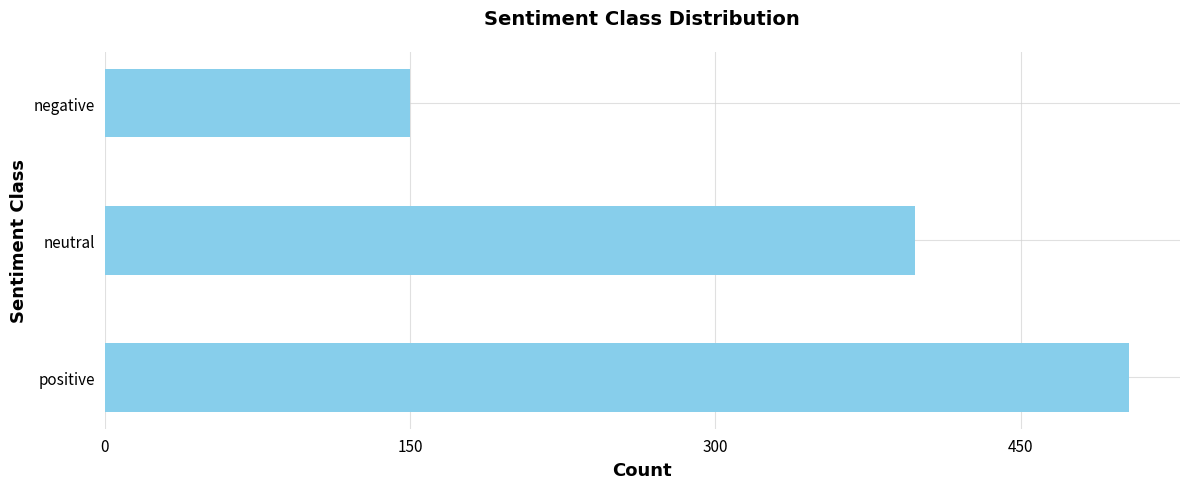

What is the minimum value shown in the chart?

150